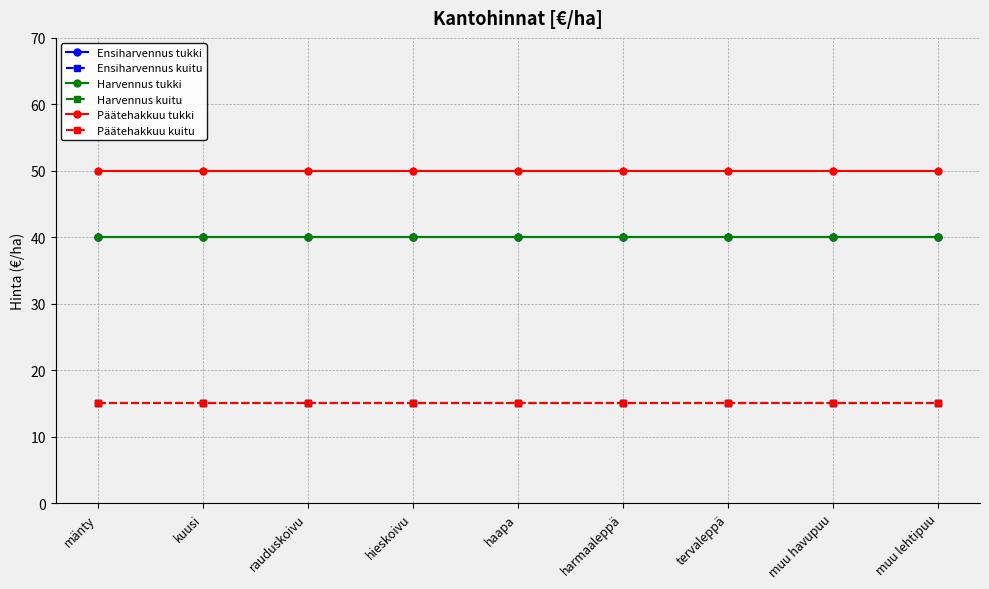

Read the Harvennus kuitu value at muu lehtipuu.

15